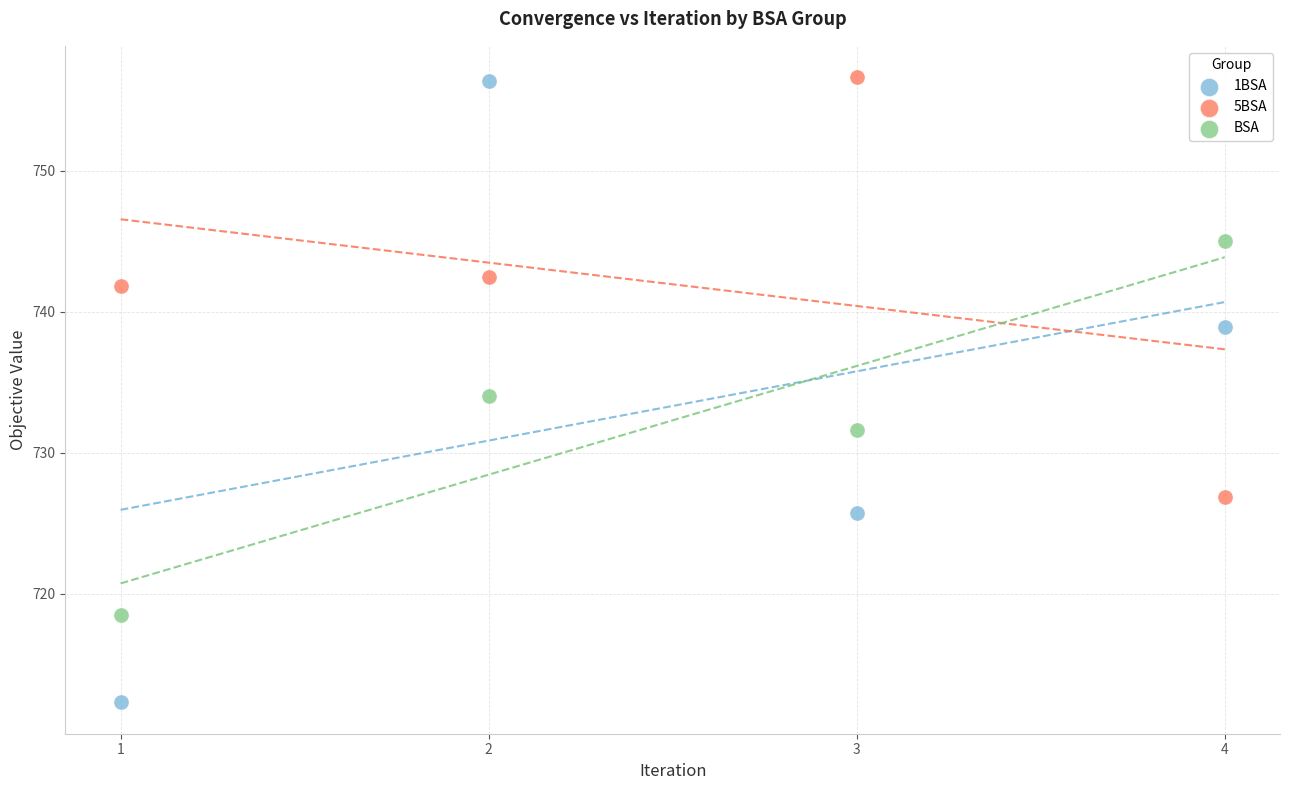

What is the X range (max minus min) for the scatter plot?

3.0